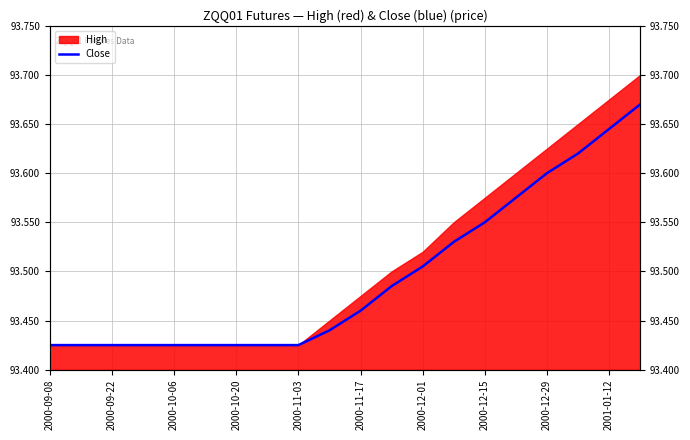

How many lines are shown in the chart?

1